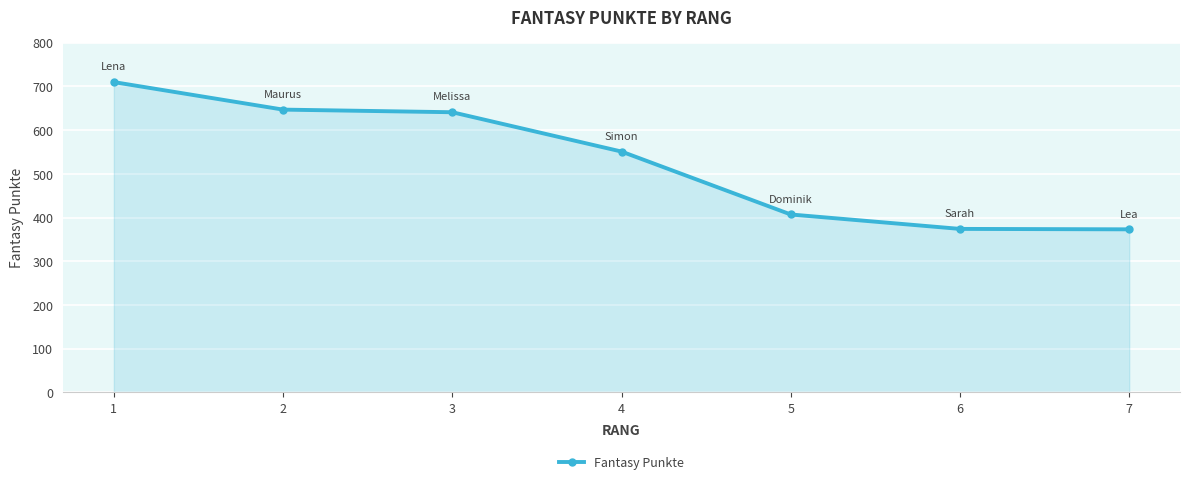

The value at 3 is 1009. True or false?

False